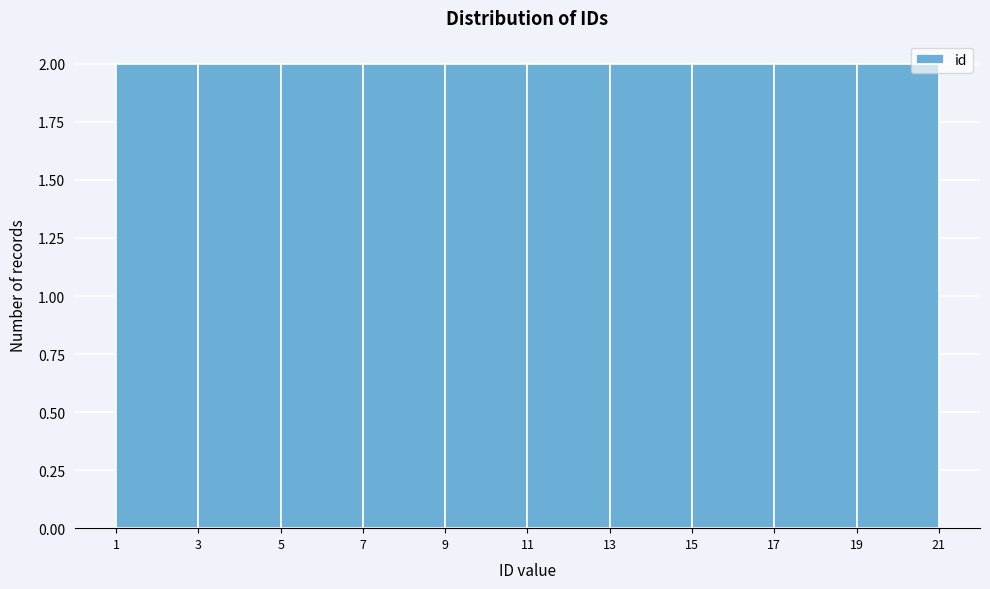

Reading left to right, list every bar in this chart as the range it spans on the x-axis followed by its height. The values are not printed on the chart, so give them approximately, as read against the axis.

1 to 3: 2
3 to 5: 2
5 to 7: 2
7 to 9: 2
9 to 11: 2
11 to 13: 2
13 to 15: 2
15 to 17: 2
17 to 19: 2
19 to 21: 2